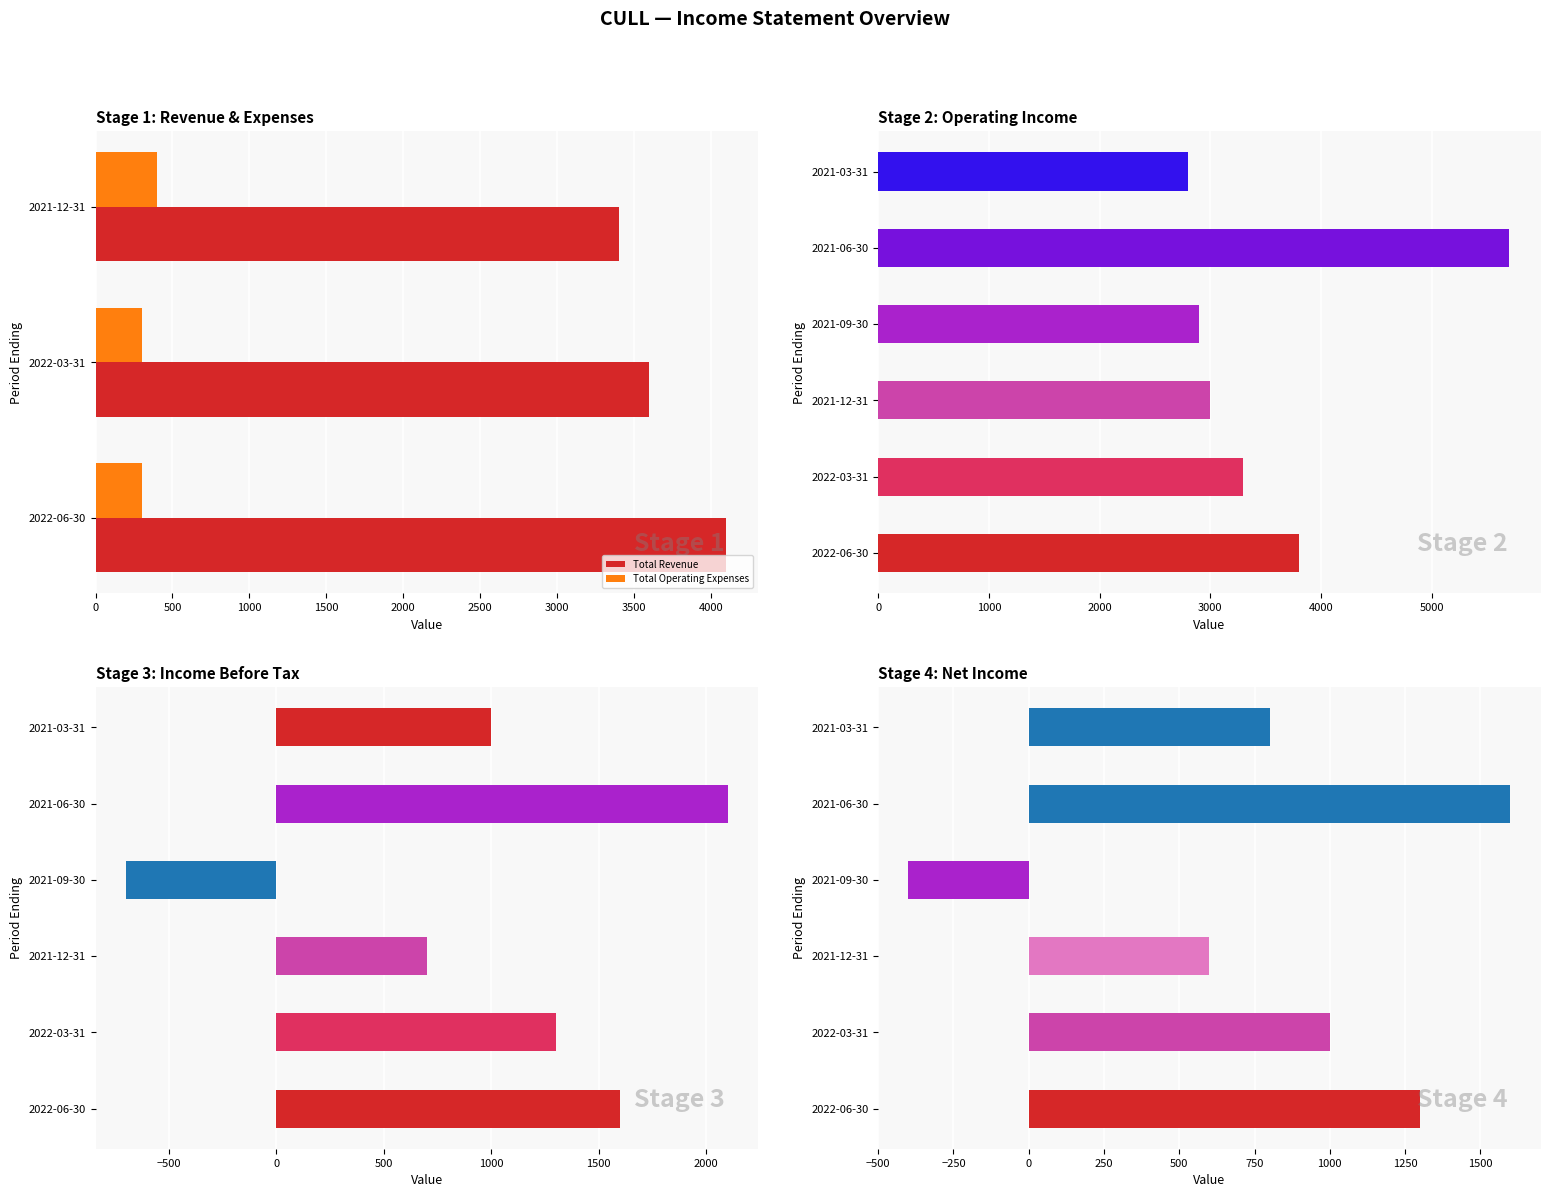

At which label does Income Before Tax first exceed 1300?

2022-06-30